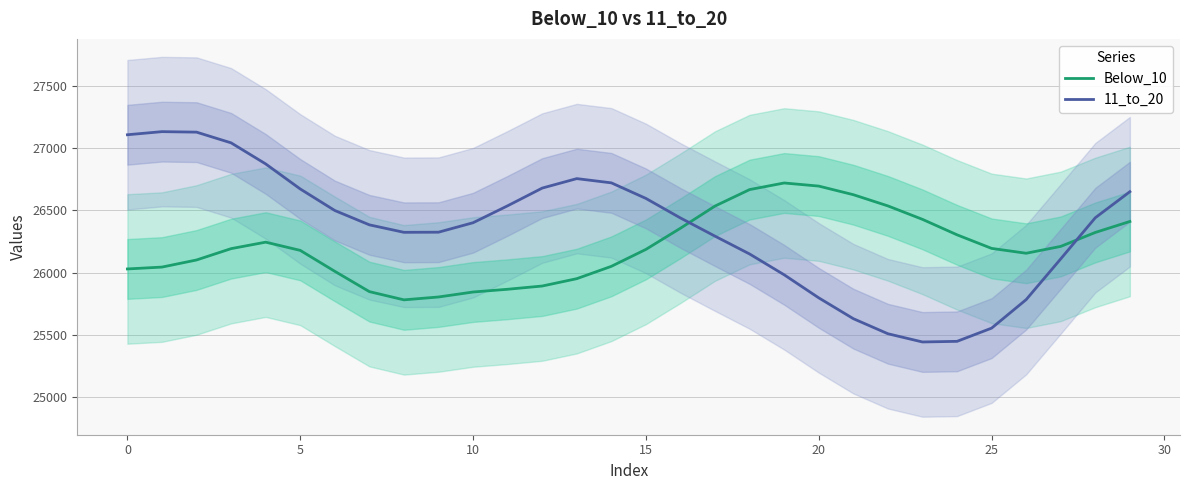

How many distinct data groups are displayed?

2